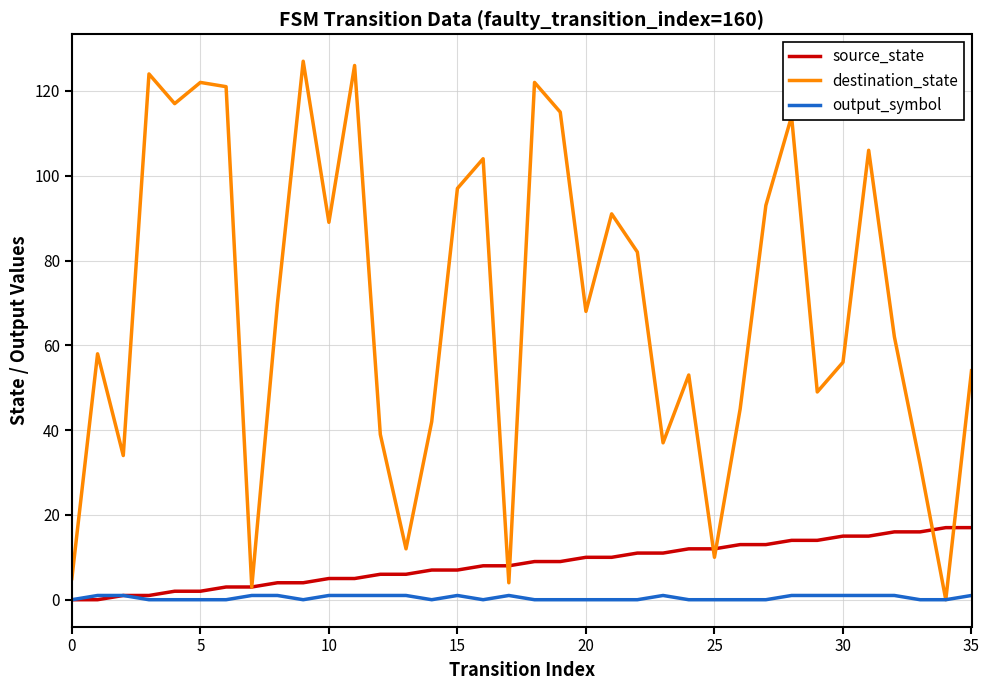

Which series has the widest spread of values?

destination_state